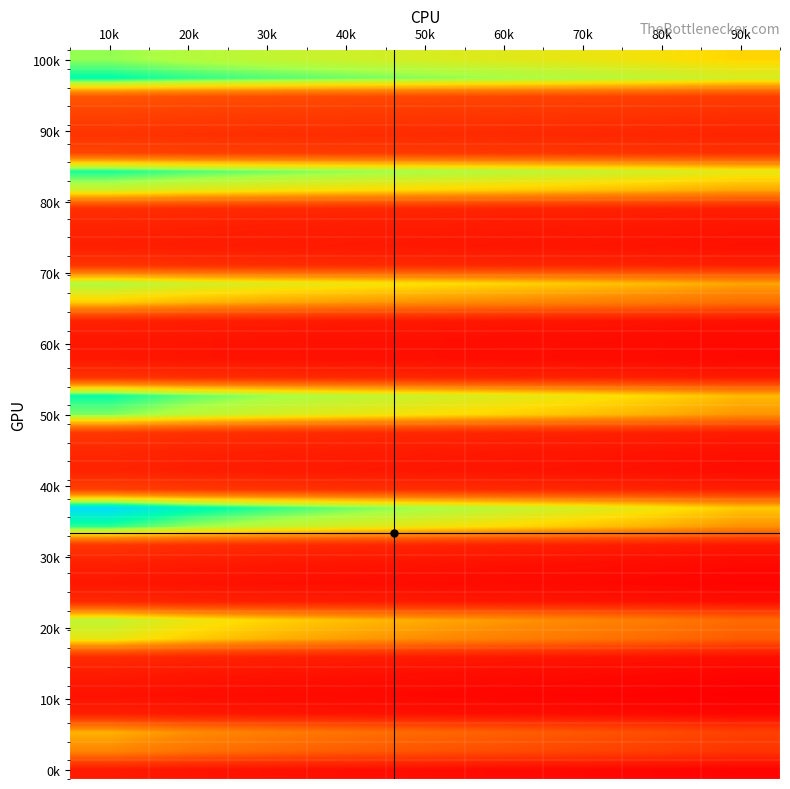

What is the difference between the highest and lowest values at 50k?

35.3